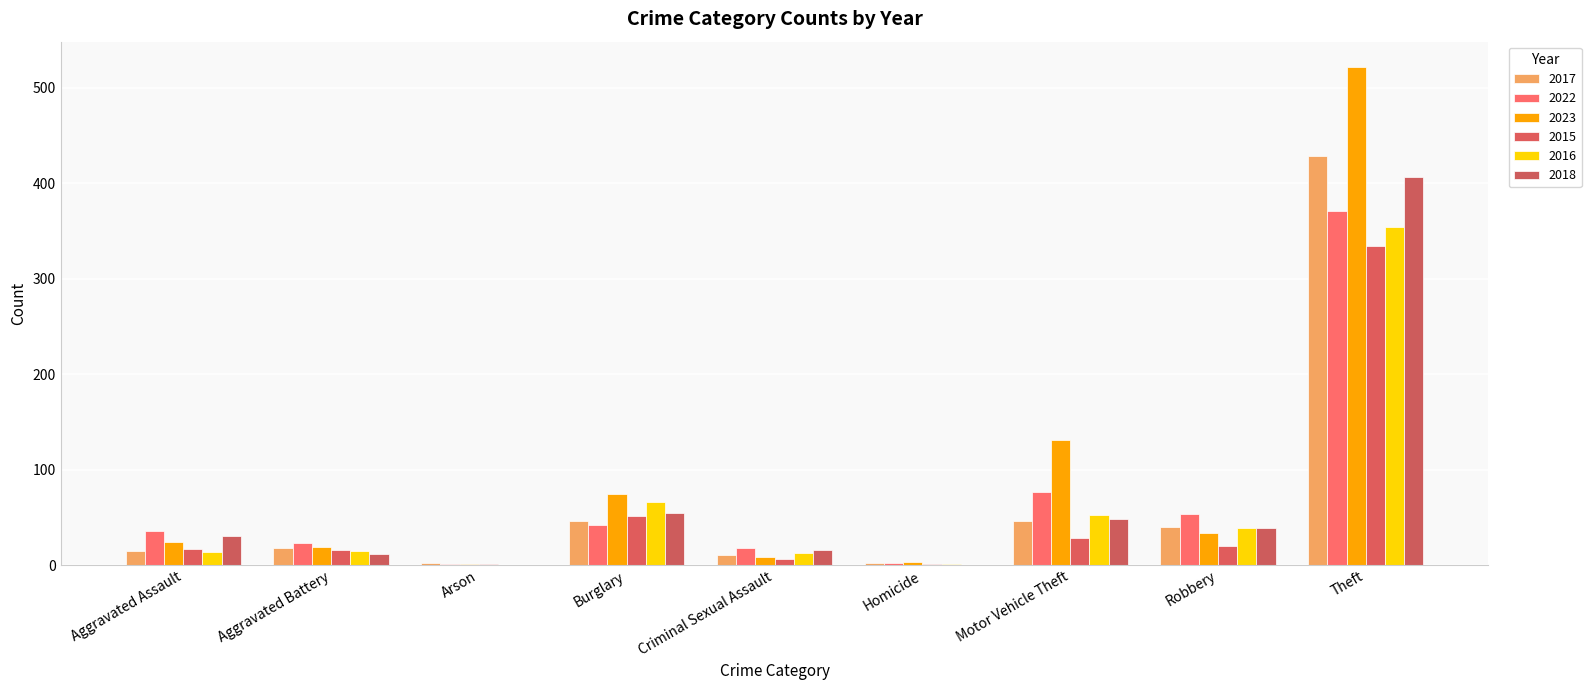

What are all the series names shown in the legend?

2017, 2022, 2023, 2015, 2016, 2018